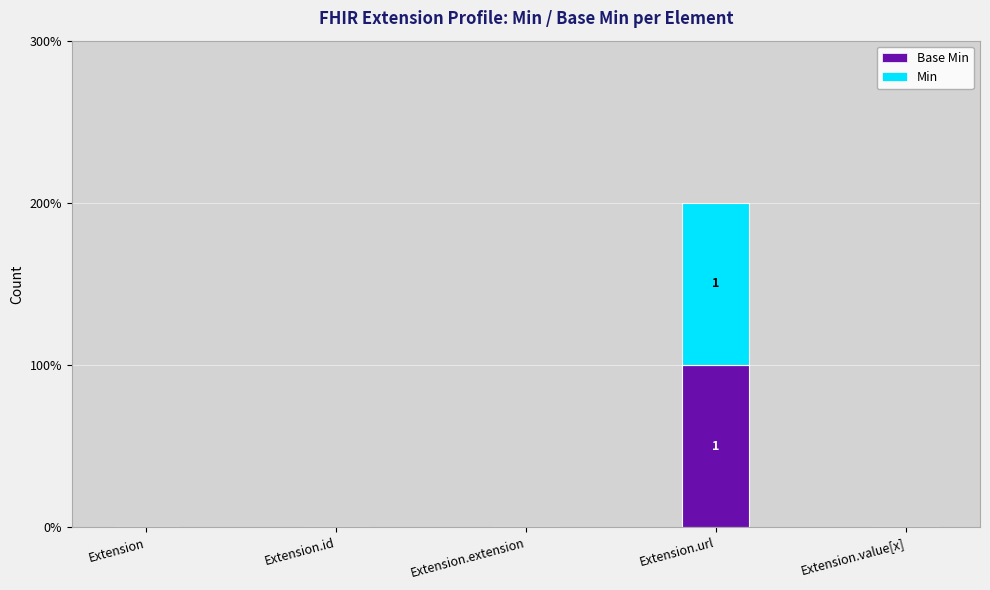

Which series has the largest total across all categories?

Base Min